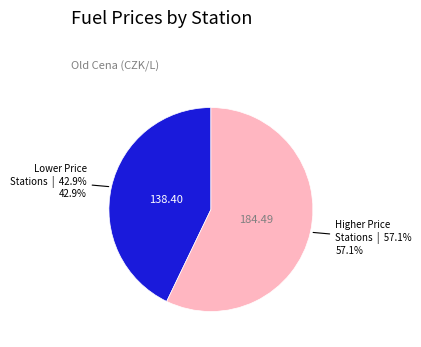

Does any single category account for the majority?

Yes